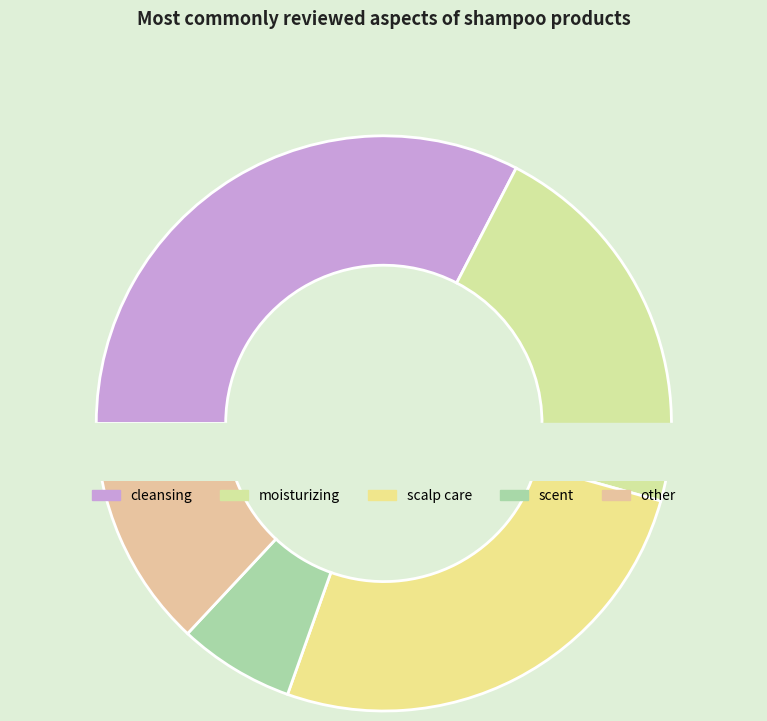

Which slice is the smallest?

scent